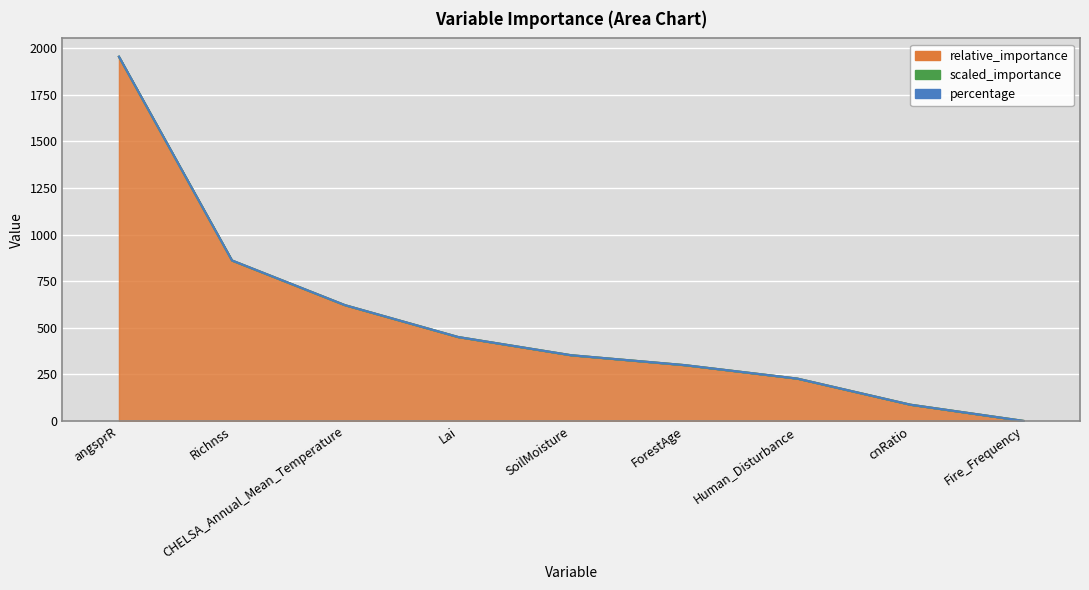

True or false: percentage and scaled_importance intersect in this chart.

False